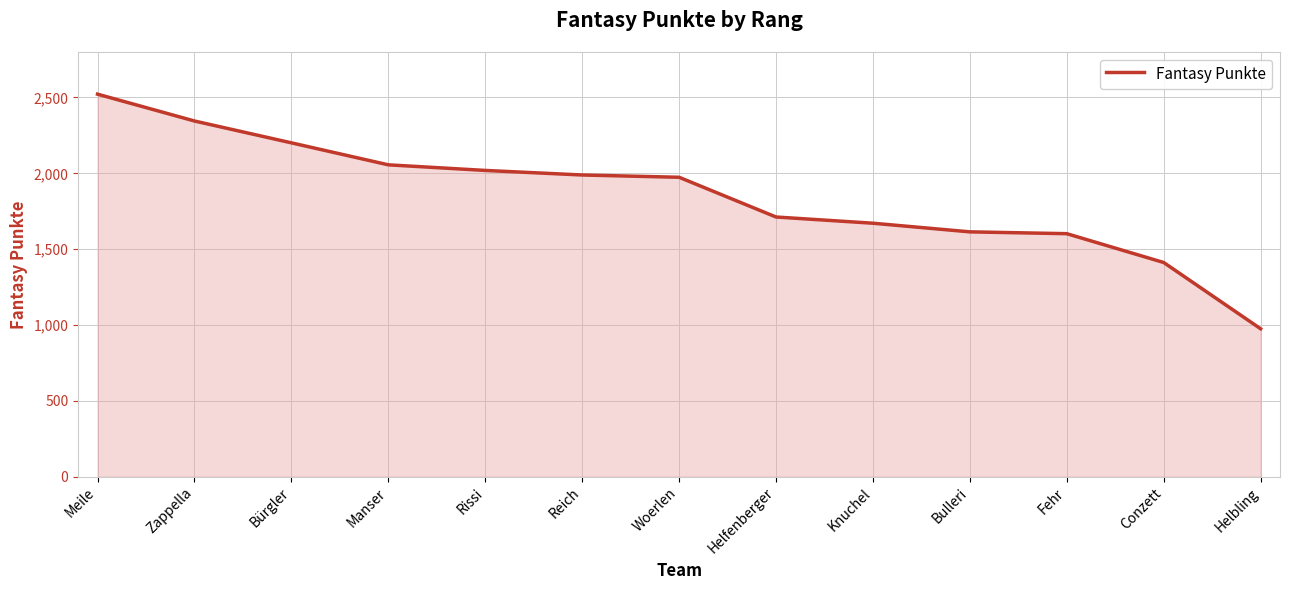

What is the sum of the values at Helfenberger and Reich?

3701